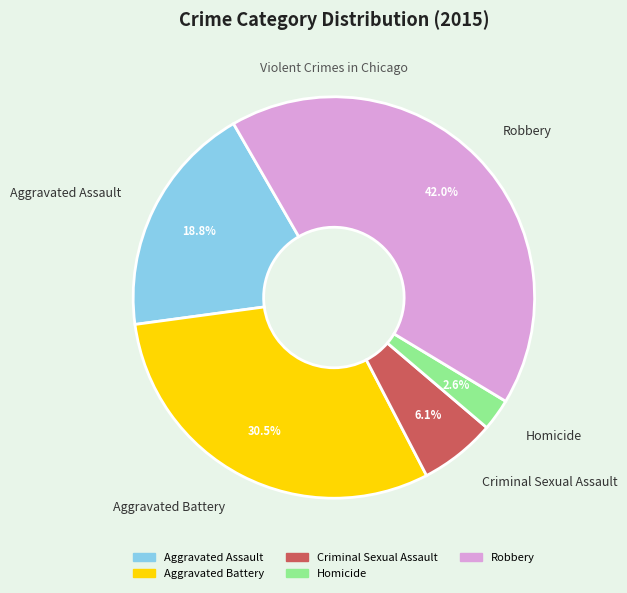

Which category has the biggest portion of the pie?

Robbery